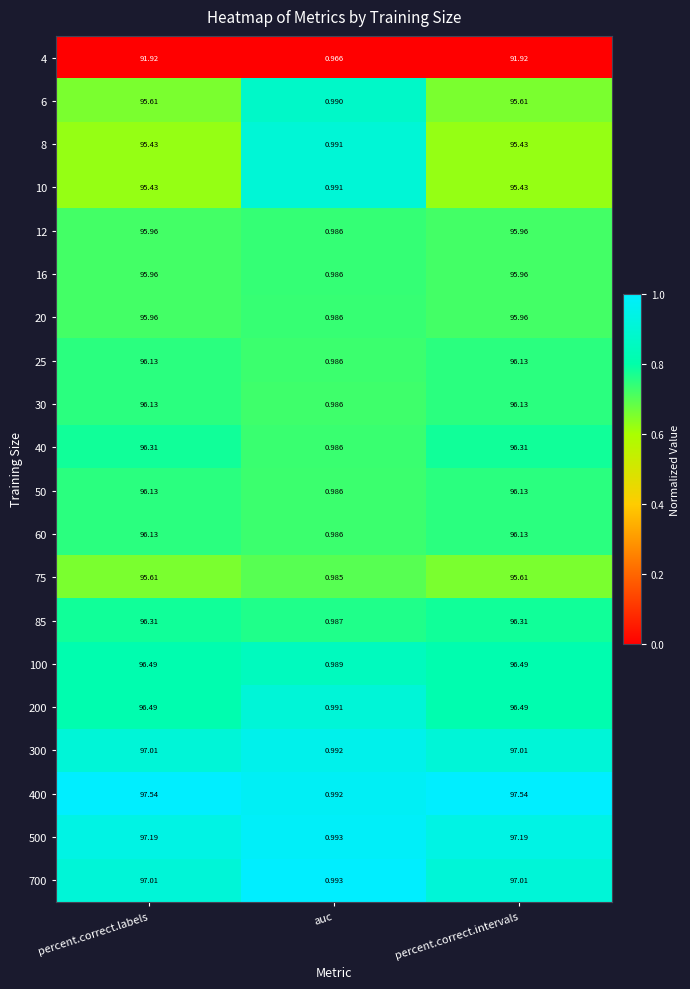

Which category has the lowest value in the 40 series?

auc